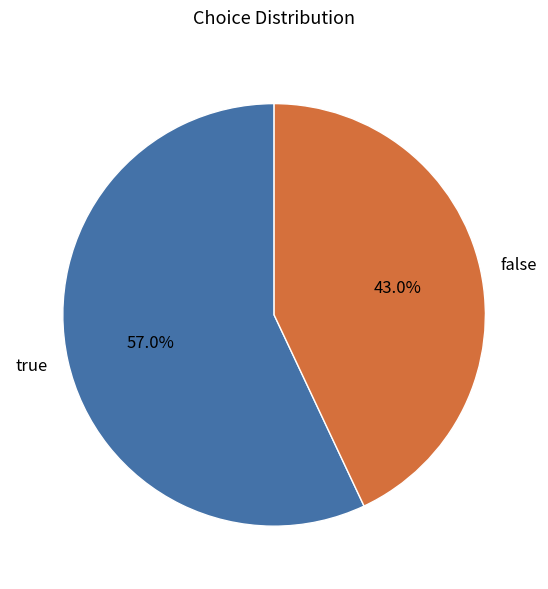

True or false: true accounts for 57% of the total.

True